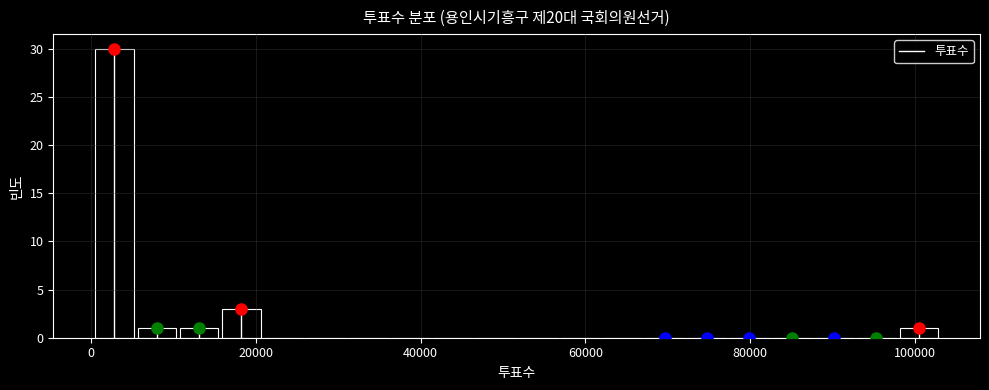

Around what value on the x-axis is the tallest bar? Give the approximate position of its centre, as read against the axis.

2000